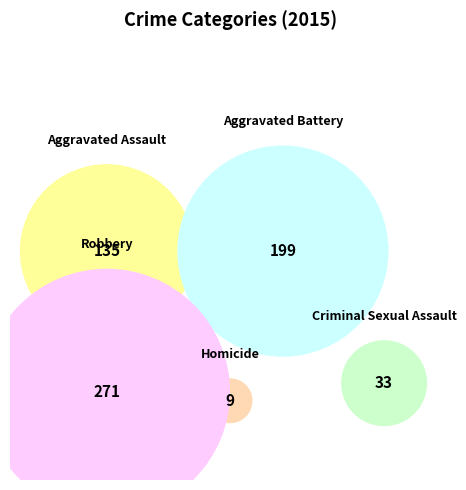

Approximately how many times larger is the value at Homicide compared to Criminal Sexual Assault?

0.3